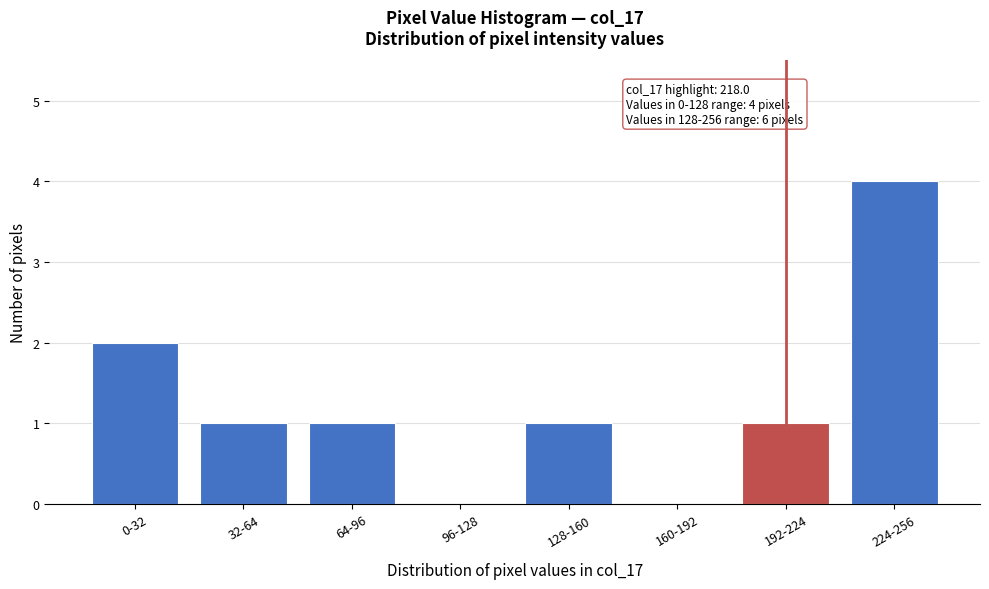

Reading right to left, list all the values displayed in this chart.

224-256=4	192-224=1	160-192=0	128-160=1	96-128=0	64-96=1	32-64=1	0-32=2